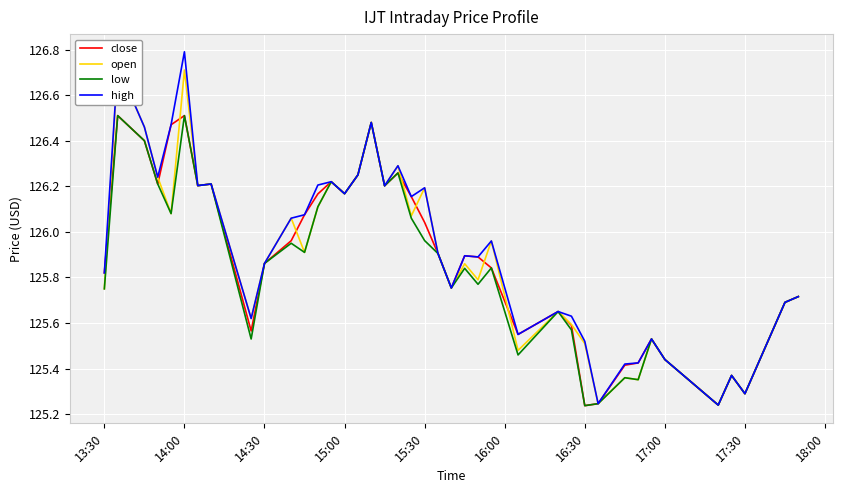

In high, how many points are lower than both neighbors (excluding endpoints)?

12